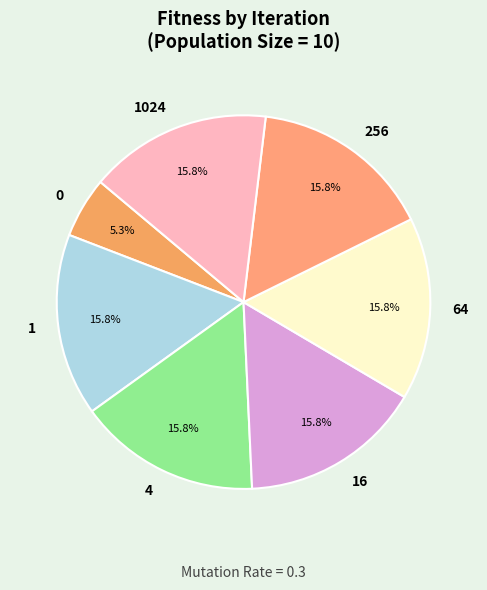

To the nearest percent, what is the average slice percentage?

14%